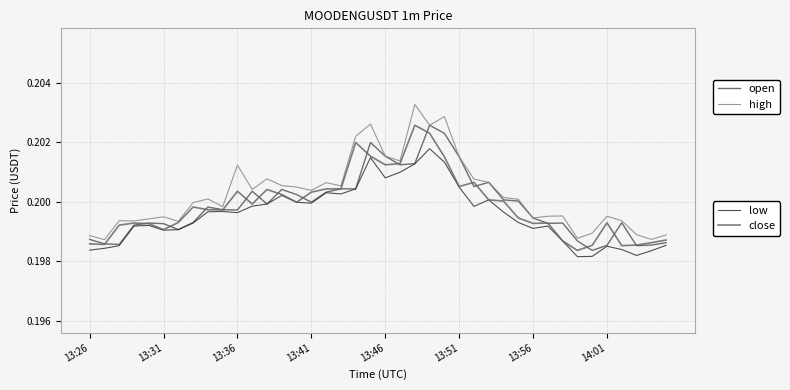

Is this an area chart (filled region under the line)?

No